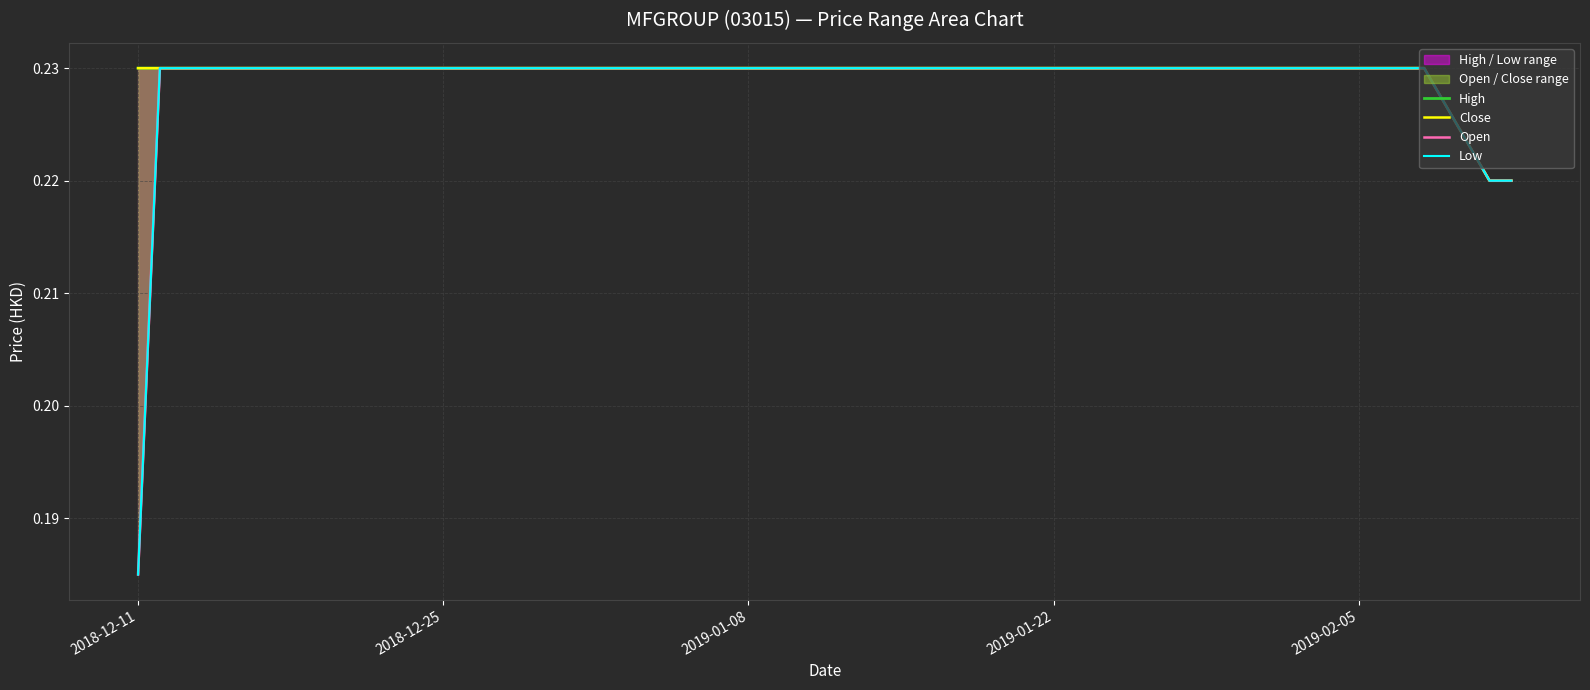

Which series has the widest spread of values?

Open